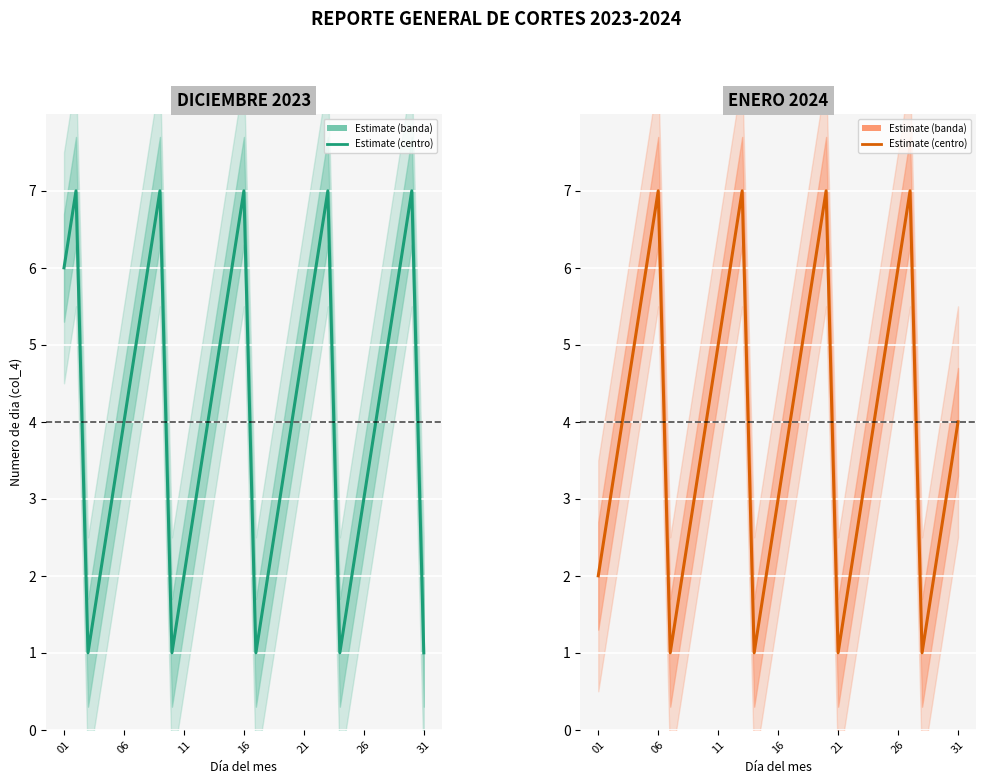

What is the average value of the DICIEMBRE 2023 series?

4